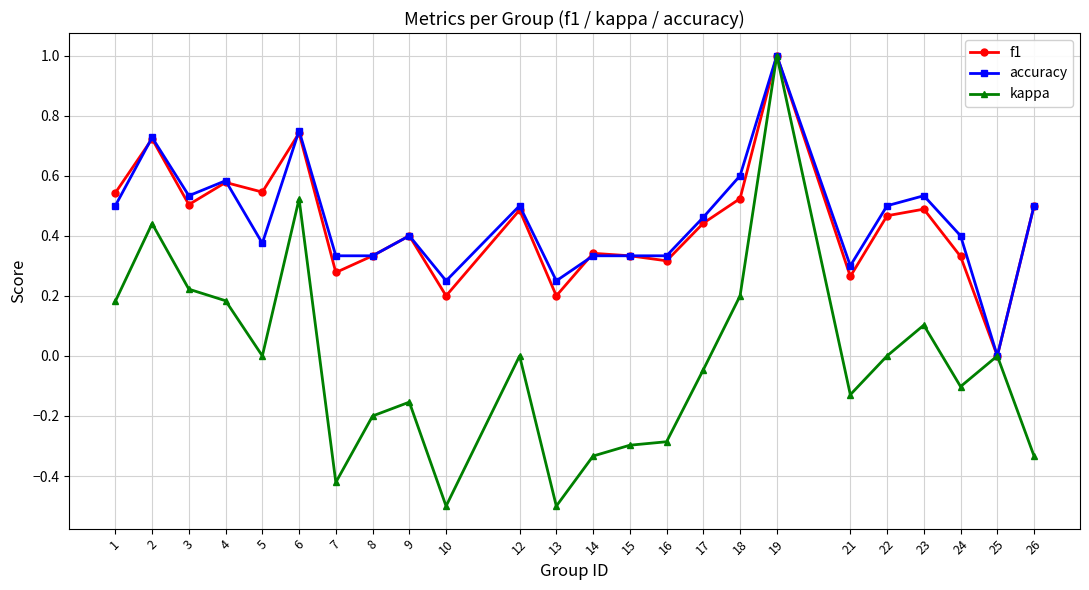

Count the accuracy values in the range 0 to 1.

24